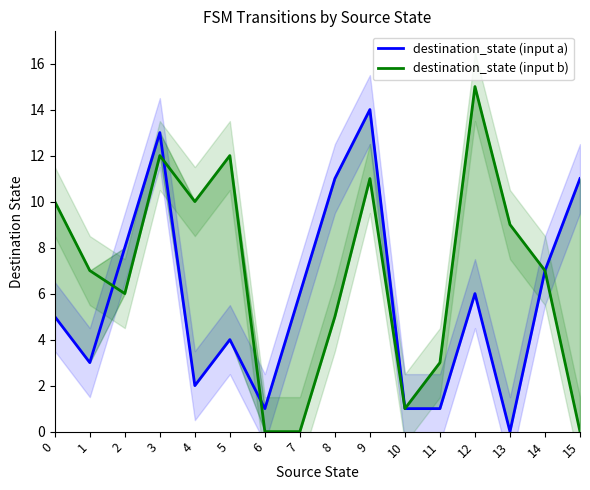

At how many categories does at least one series exceed 6?

12